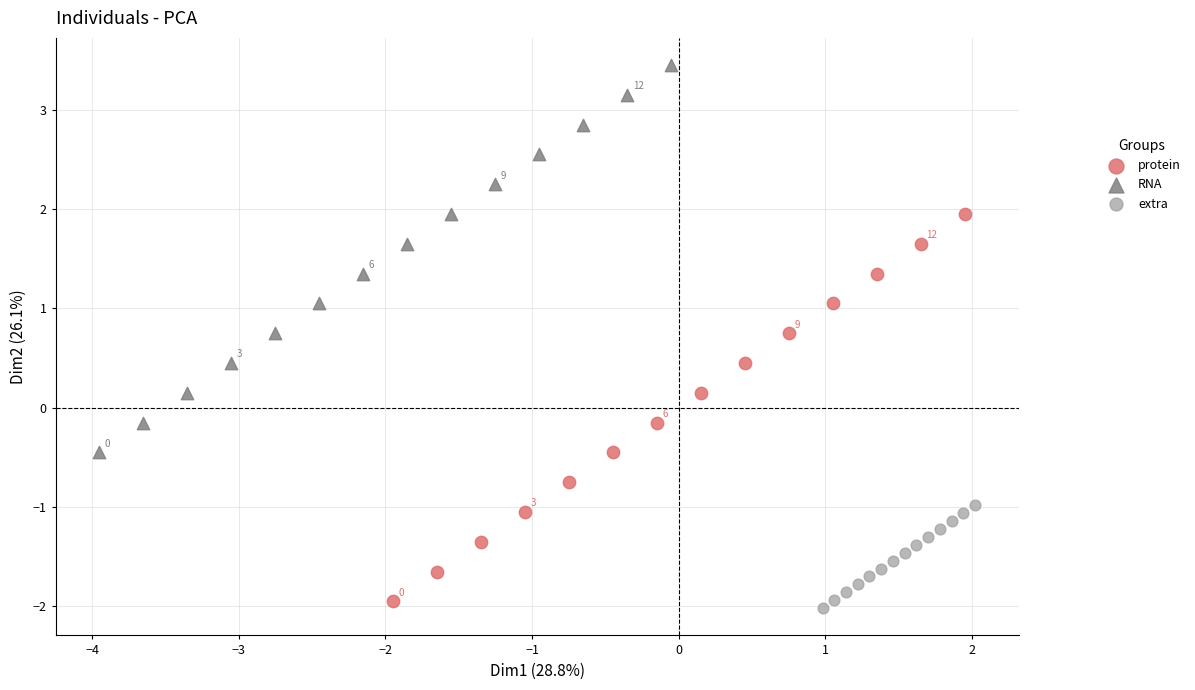

Which series contains the highest Y value?

RNA